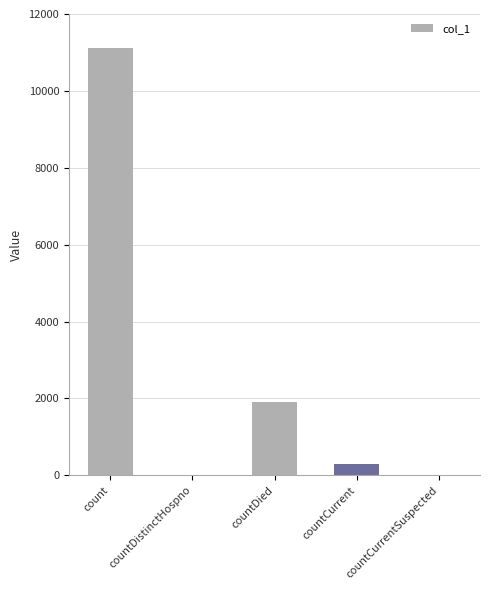

What is the maximum value shown in the chart?

11104